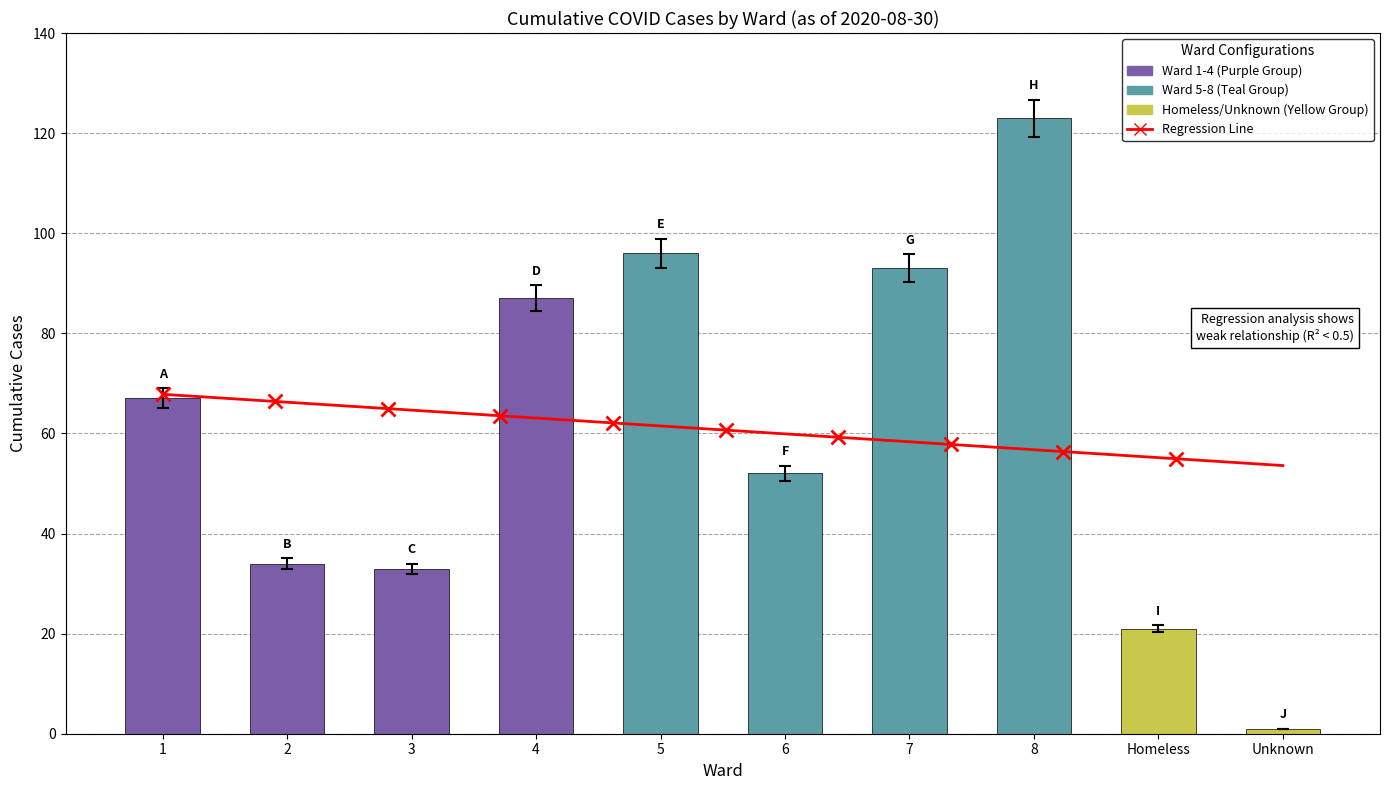

Approximately how many times larger is the value at 2 compared to 7?

0.4